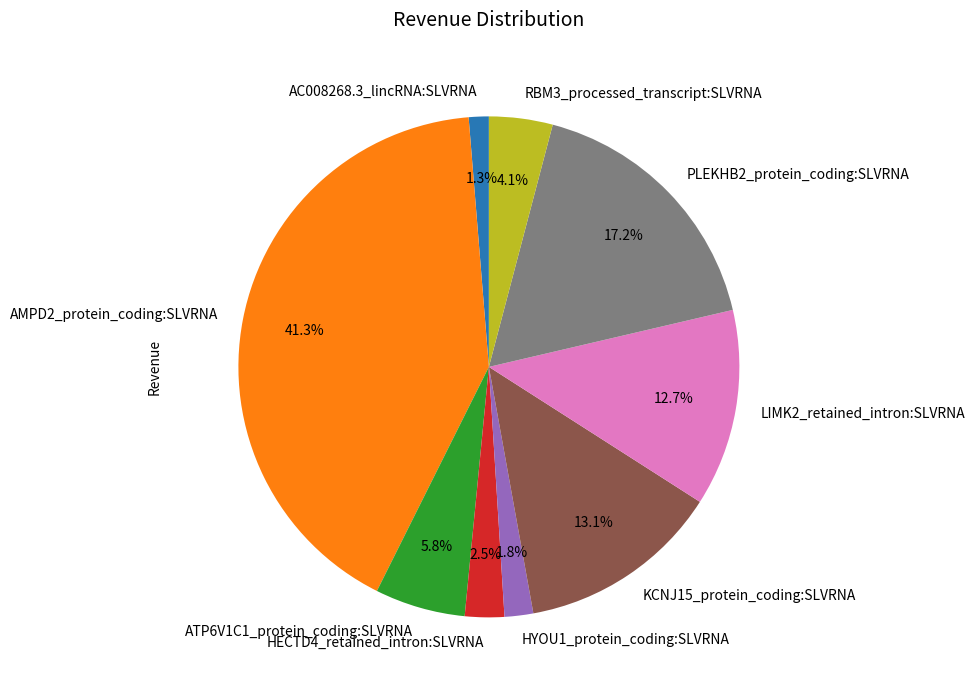

Which has a higher value, AMPD2_protein_coding:SLVRNA or AC008268.3_lincRNA:SLVRNA?

AMPD2_protein_coding:SLVRNA